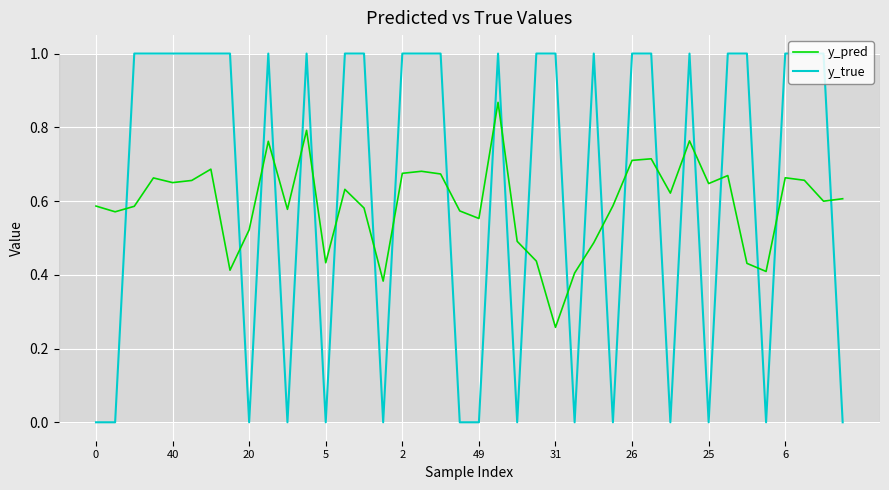

How many times do y_true and y_pred cross each other?

24